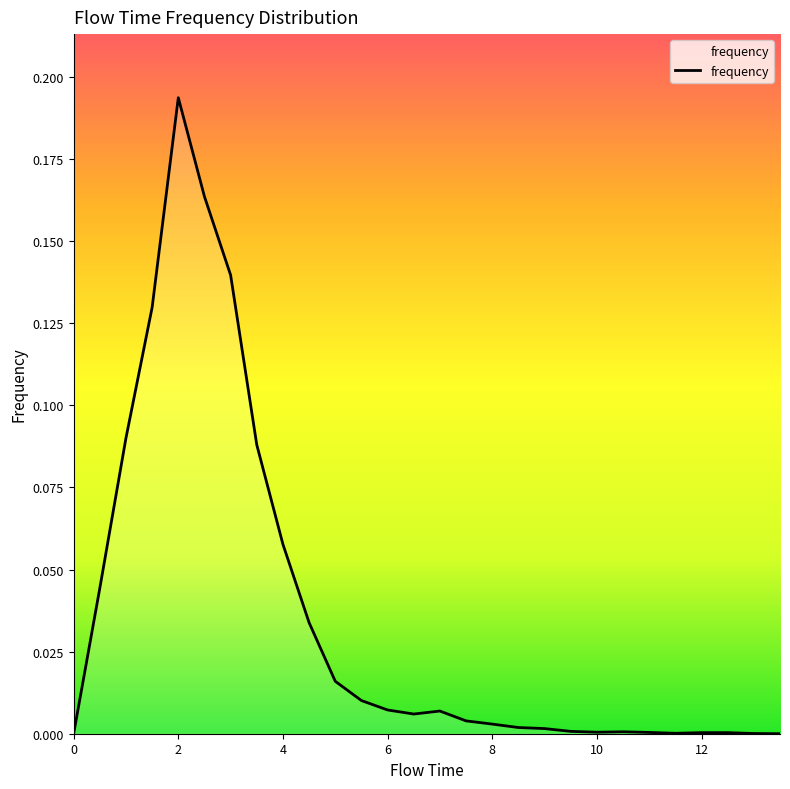

How many lines are shown in the chart?

1